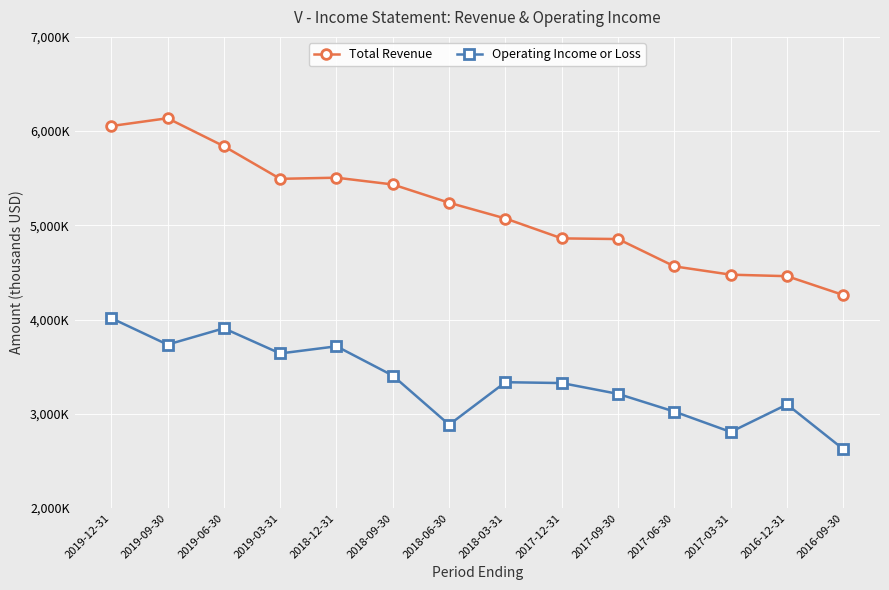

List the series in order of their overall mean, highest first.

Total Revenue, Operating Income or Loss